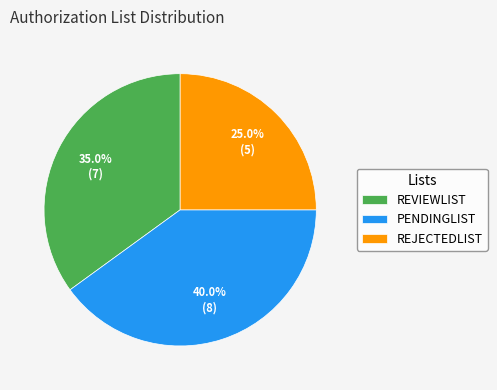

True or false: REJECTEDLIST accounts for 25% of the total.

True